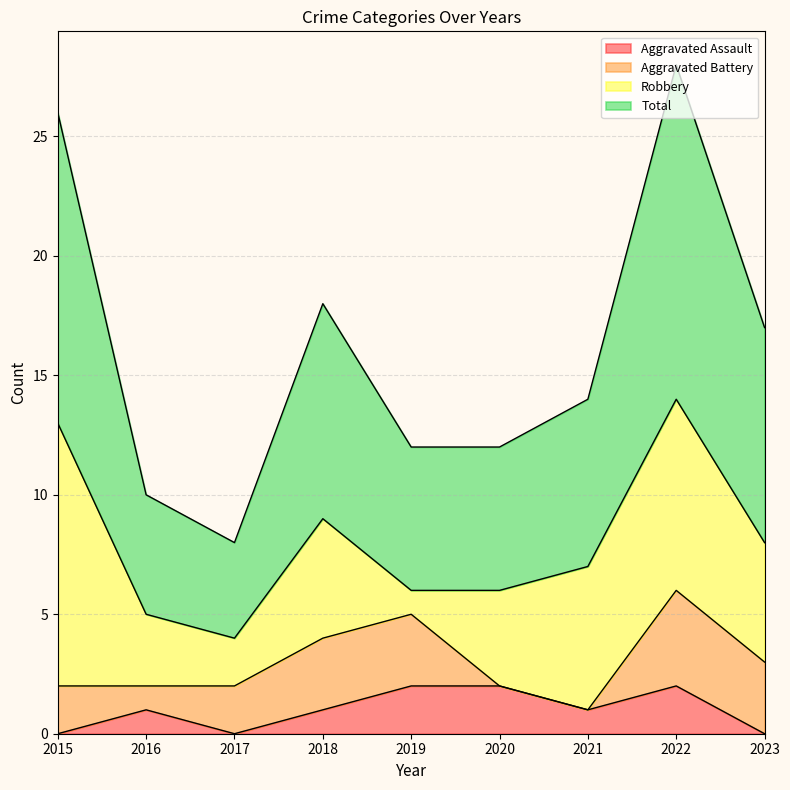

The Aggravated Assault series shows 1 at 2016. True or false?

True